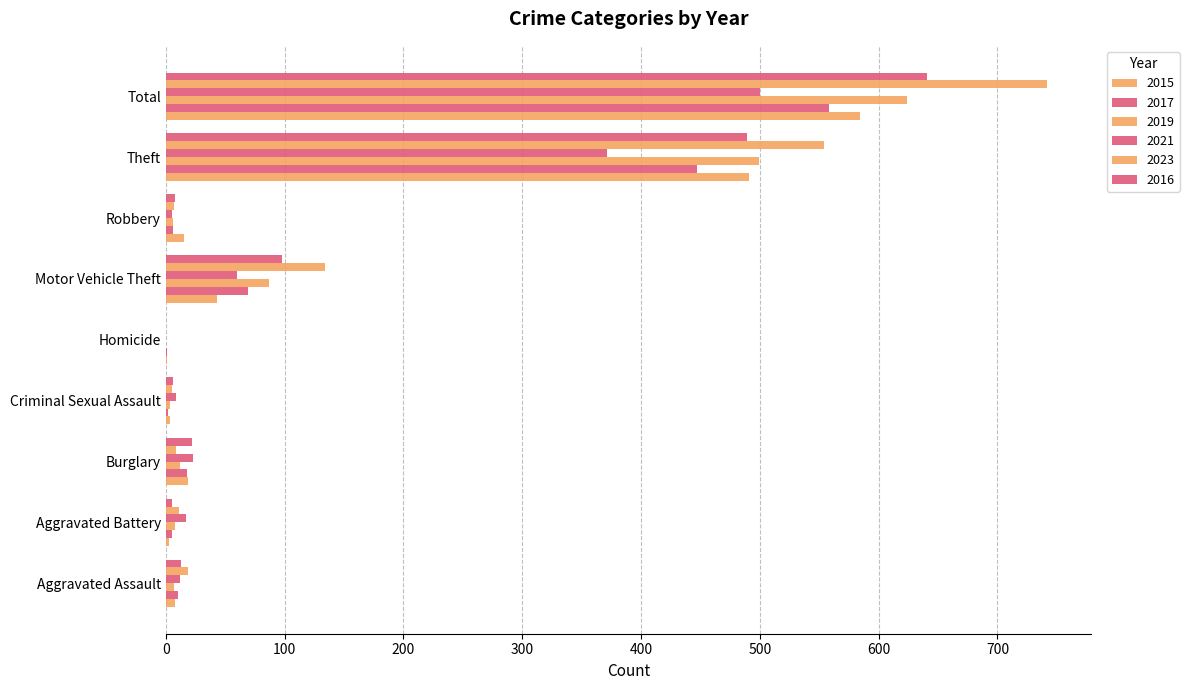

The value of 2016 at Motor Vehicle Theft is 98. True or false?

True